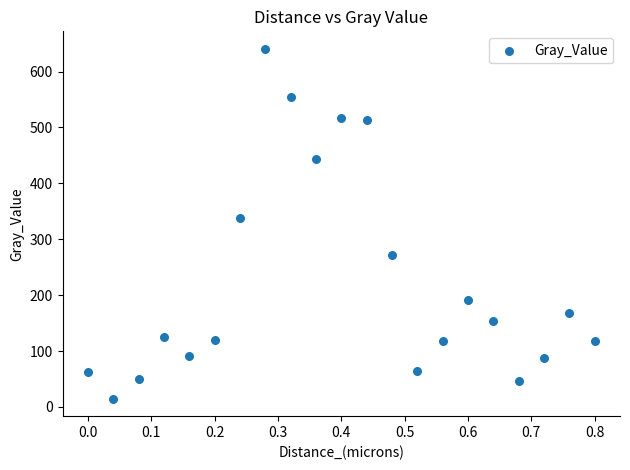

What is the range of Y values (max minus min)?

625.8